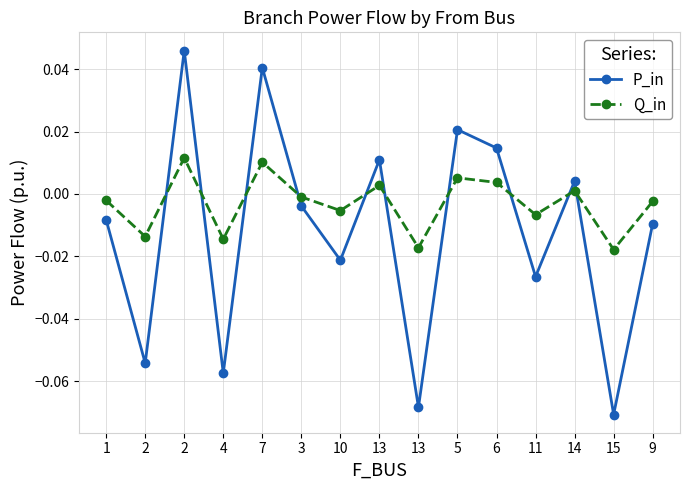

What is the sum of the P_in values at 14 and 2?

0.1